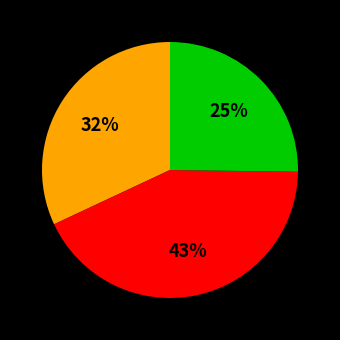

To the nearest percent, what is the difference between the largest and smallest slice percentages?

18%